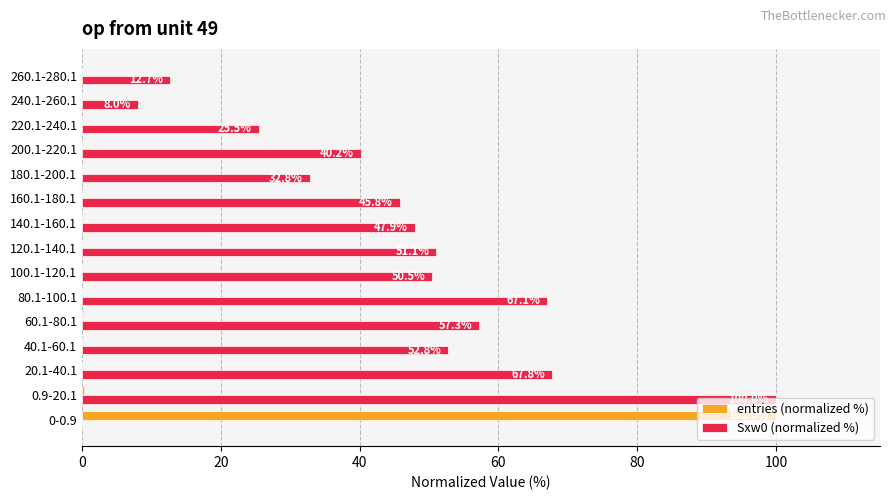

Where is Sxw0 (normalized %) nearest to the value 50?

100.1-120.1